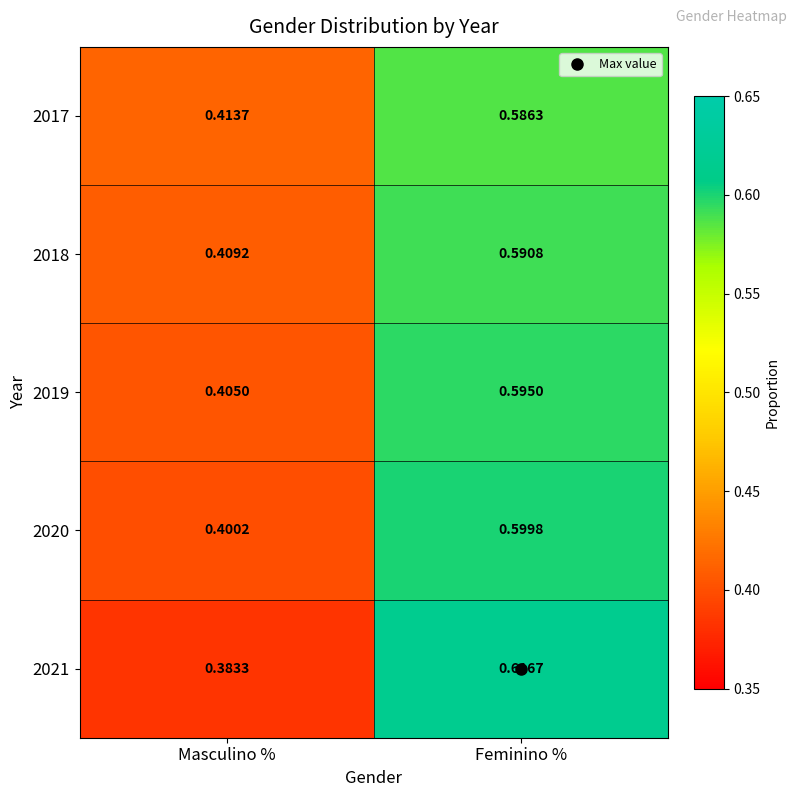

Which label corresponds to the smallest value in the chart?

Masculino %